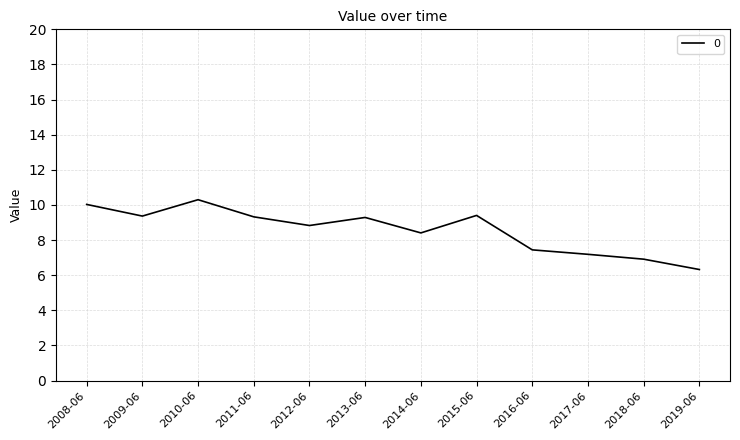

What is the average value?

8.6